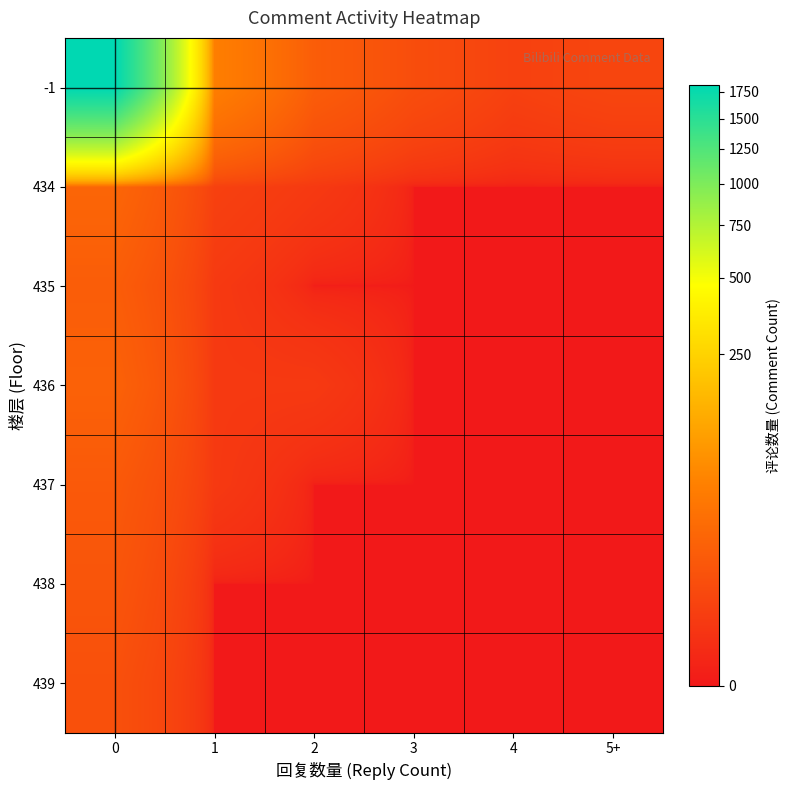

Reading left to right, transcribe all the data shown in this chart.

row_0: 0=1820	1=45	2=12	3=5	4=2	5+=3
row_1: 0=18	1=2	2=1	3=0	4=0	5+=0
row_2: 0=12	1=1	2=0	3=0	4=0	5+=0
row_3: 0=15	1=1	2=1	3=0	4=0	5+=0
row_4: 0=10	1=1	2=0	3=0	4=0	5+=0
row_5: 0=8	1=0	2=0	3=0	4=0	5+=0
row_6: 0=6	1=0	2=0	3=0	4=0	5+=0